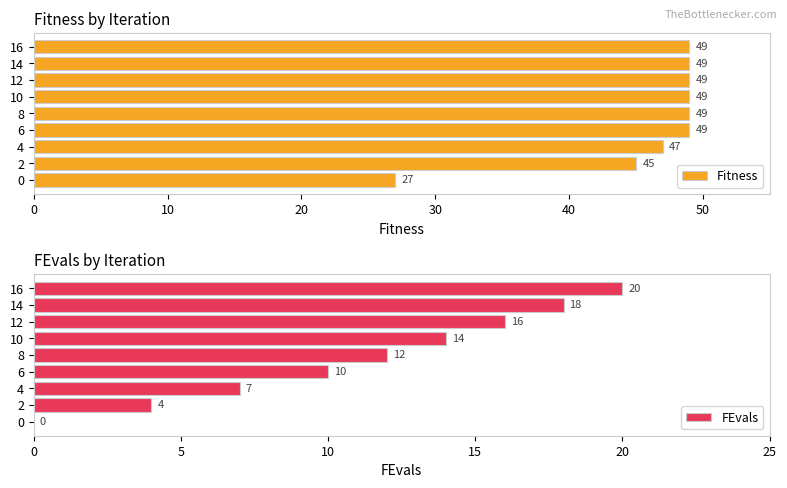

What is the lowest value of the Fitness series?

27